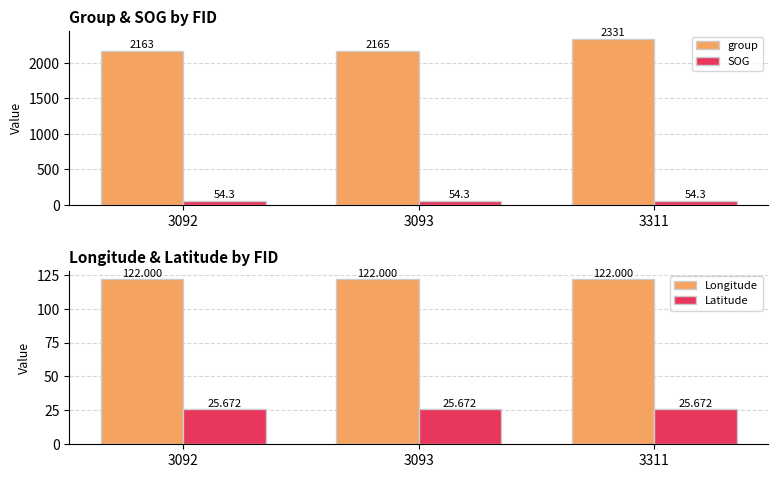

What is the approximate value of SOG at 3092?

54.3